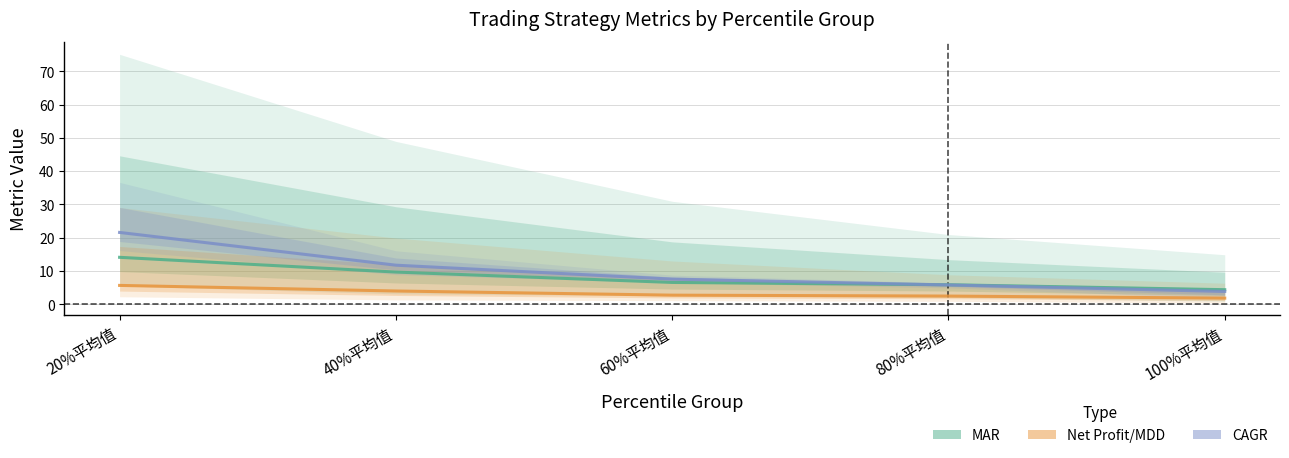

How many values in the MAR series are below 6?

2